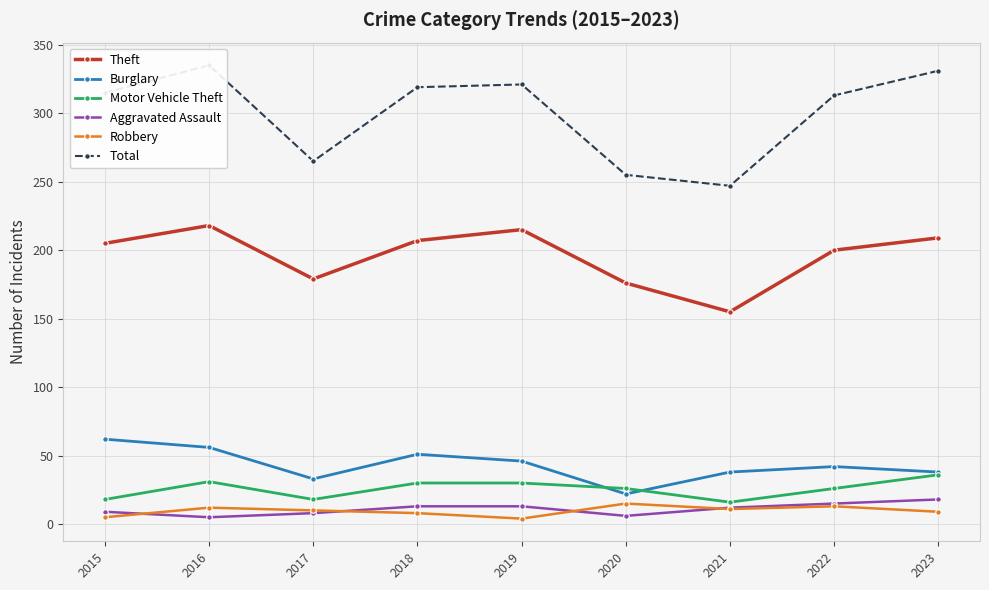

Reading right to left, what are all the values shown in this chart?

Theft: 2023=209	2022=200	2021=155	2020=176	2019=215	2018=207	2017=179	2016=218	2015=205
Burglary: 2023=38	2022=42	2021=38	2020=22	2019=46	2018=51	2017=33	2016=56	2015=62
Motor Vehicle Theft: 2023=36	2022=26	2021=16	2020=26	2019=30	2018=30	2017=18	2016=31	2015=18
Aggravated Assault: 2023=18	2022=15	2021=12	2020=6	2019=13	2018=13	2017=8	2016=5	2015=9
Robbery: 2023=9	2022=13	2021=11	2020=15	2019=4	2018=8	2017=10	2016=12	2015=5
Total: 2023=331	2022=313	2021=247	2020=255	2019=321	2018=319	2017=265	2016=335	2015=315